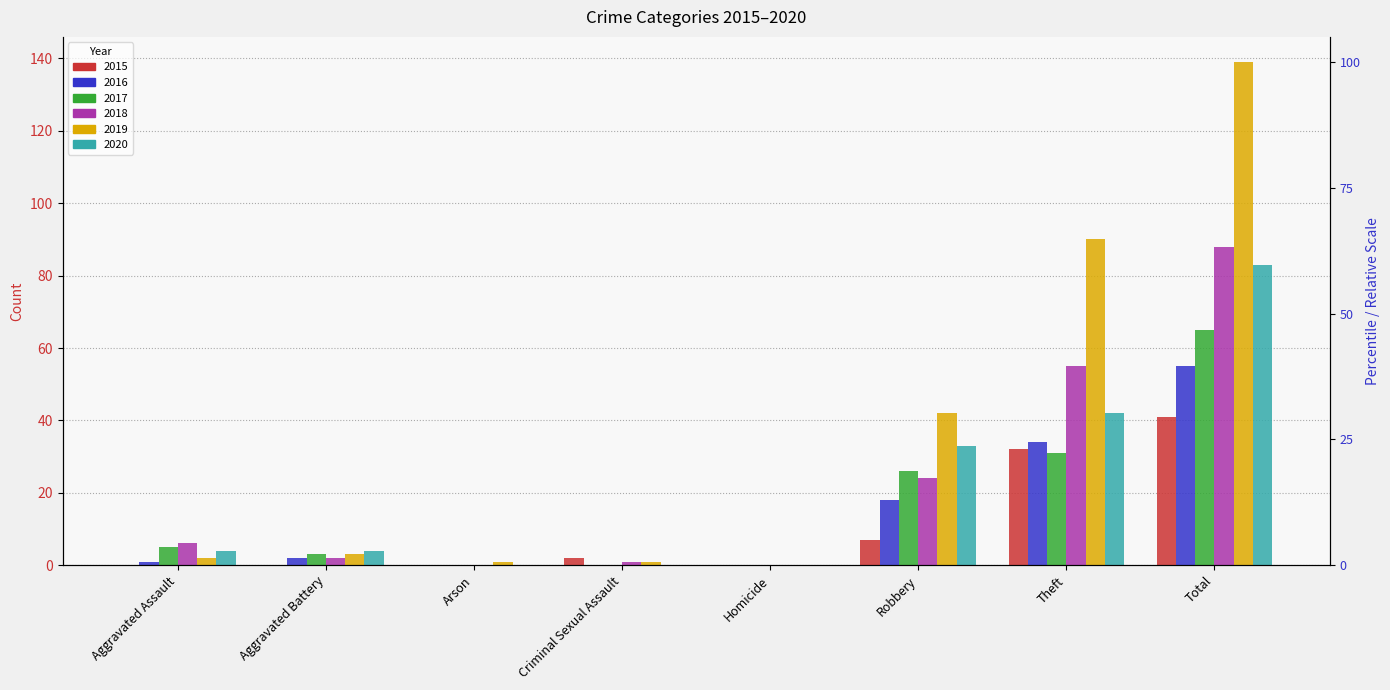

The value of 2020 at Aggravated Assault is 4. True or false?

True